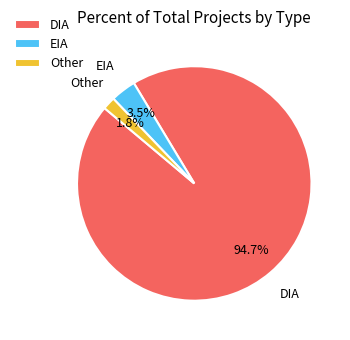

How many slices are in this pie chart?

3